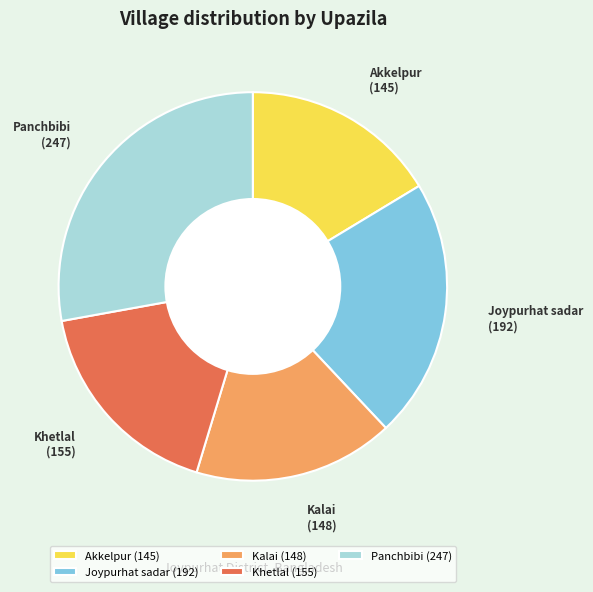

True or false: Akkelpur accounts for 16% of the total.

True